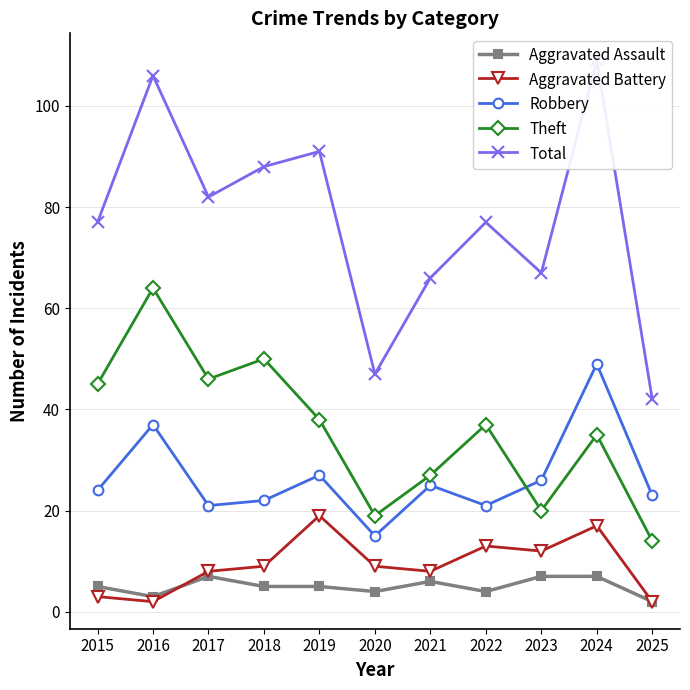

What are all the series names shown in the legend?

Aggravated Assault, Aggravated Battery, Robbery, Theft, Total